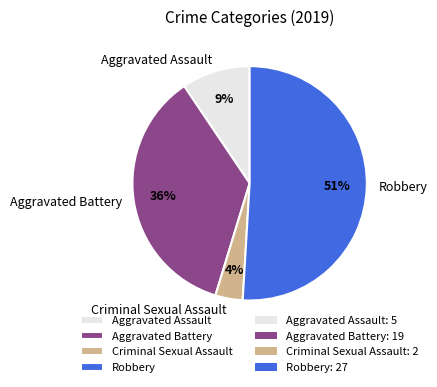

How many slices are in this pie chart?

4